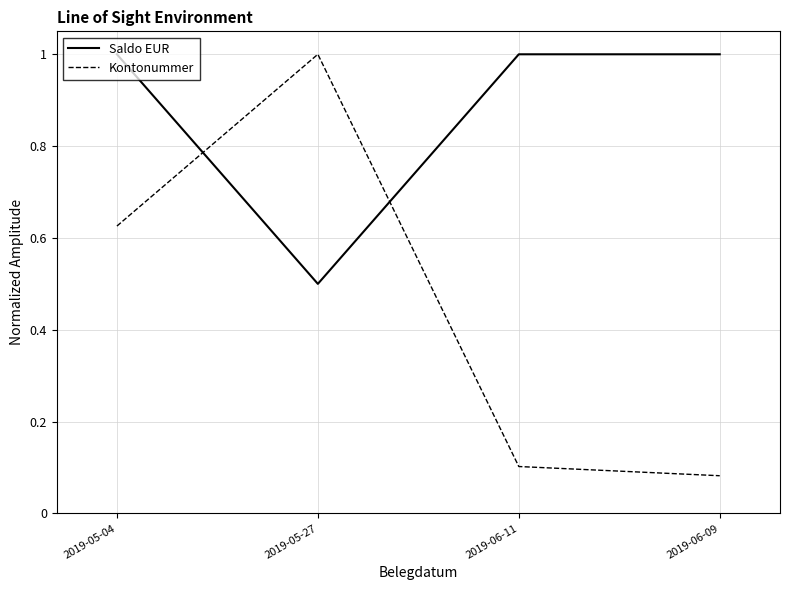

Where do Saldo EUR and Kontonummer first cross each other?

2019-05-04 and 2019-05-27